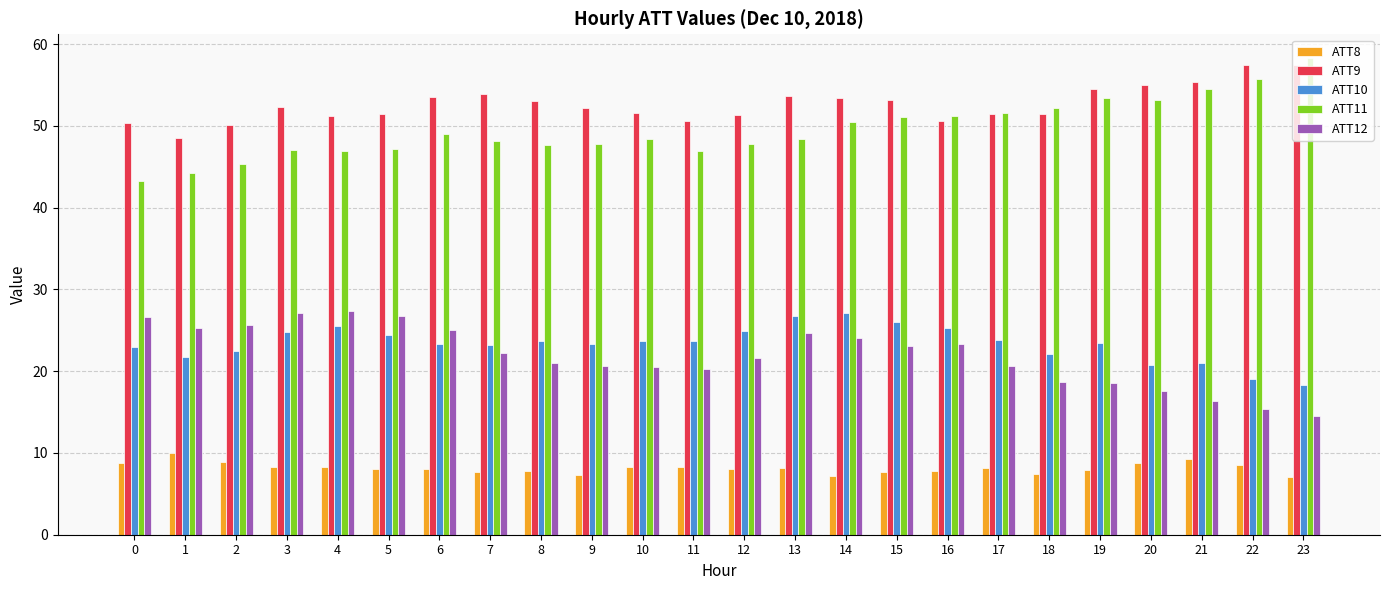

Read the ATT10 value at 22.

19.1